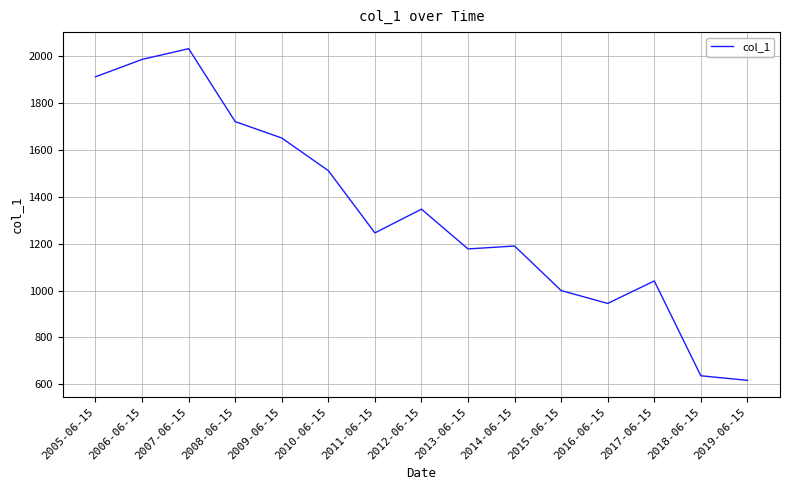

What is the minimum value shown in the chart?

616.4